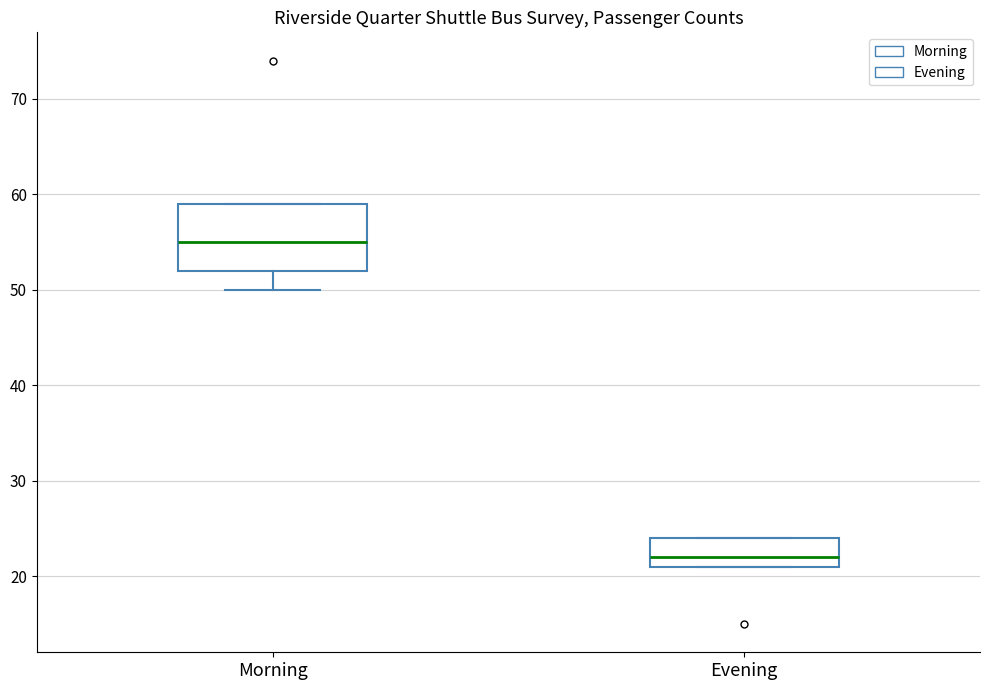

Where does the median line of the box for Evening sit on the y-axis? The values are not printed on the chart, so give them approximately, as read against the axis.

22